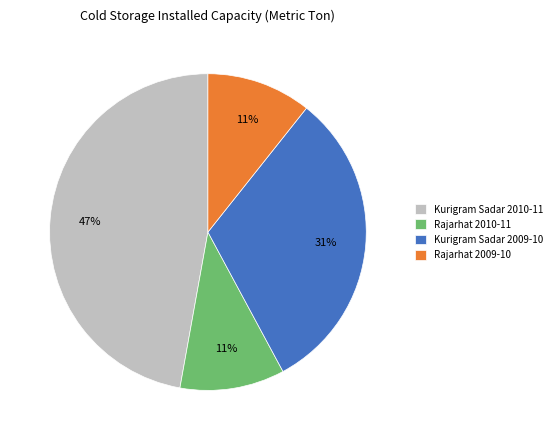

Count the number of slices in the pie.

4